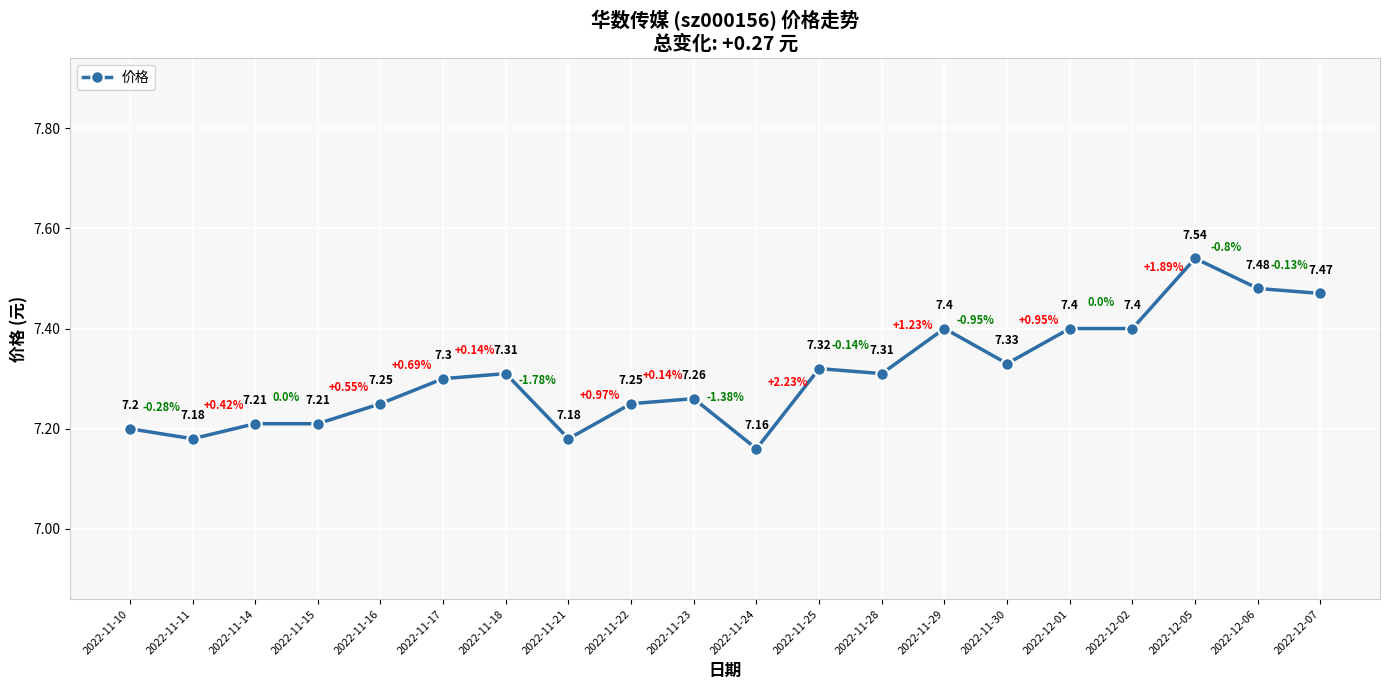

What is the difference between the maximum and minimum values?

0.4